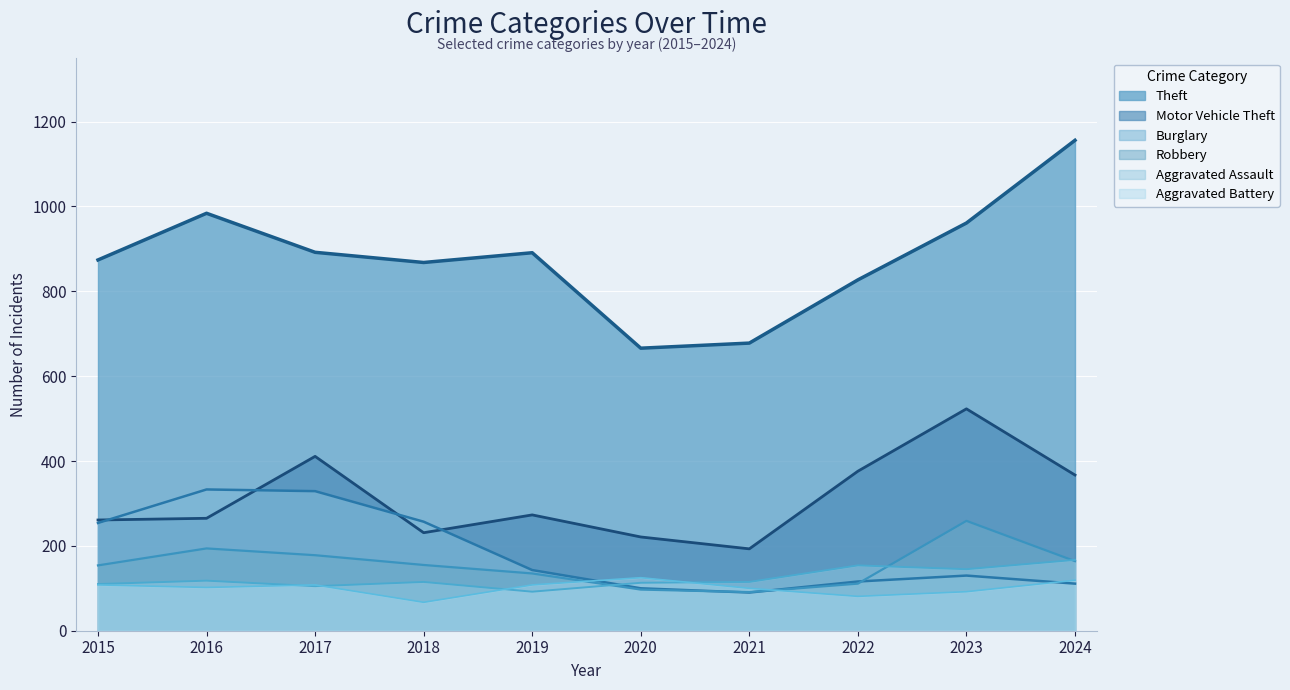

True or false: Theft and Motor Vehicle Theft intersect in this chart.

False